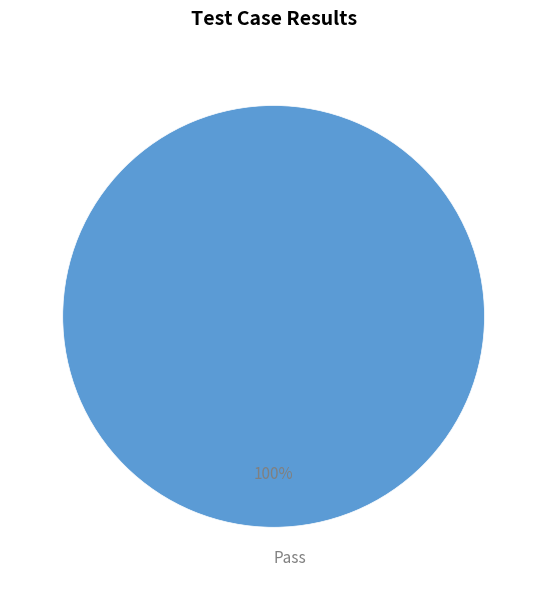

How many slices are in this pie chart?

1